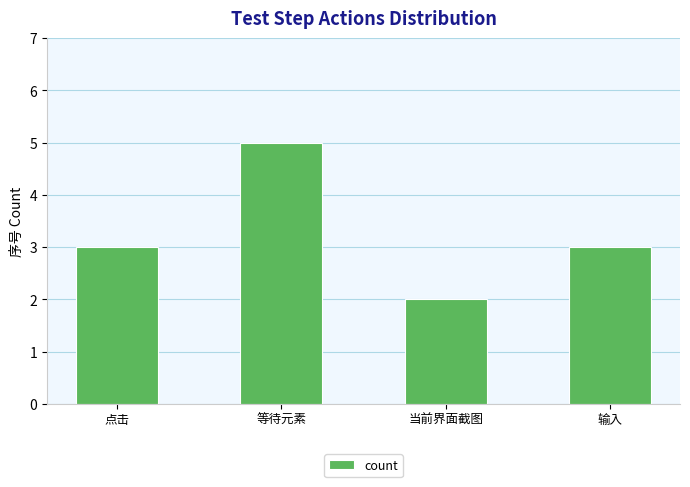

Is it true that the value at 点击 is 2?

False